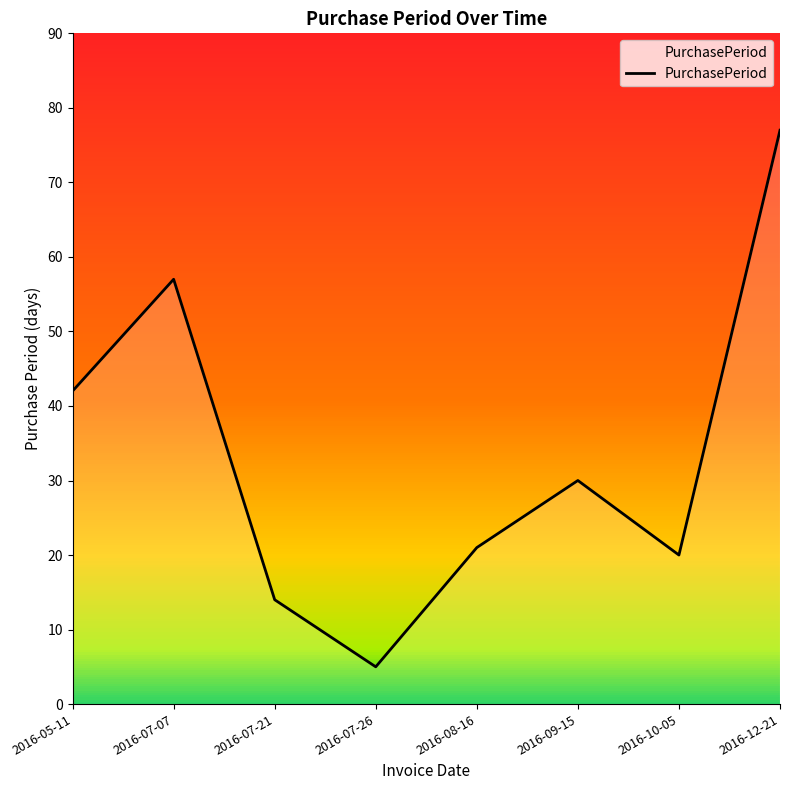

Reading right to left, transcribe all the data shown in this chart.

2016-12-21=77	2016-10-05=20	2016-09-15=30	2016-08-16=21	2016-07-26=5	2016-07-21=14	2016-07-07=57	2016-05-11=42